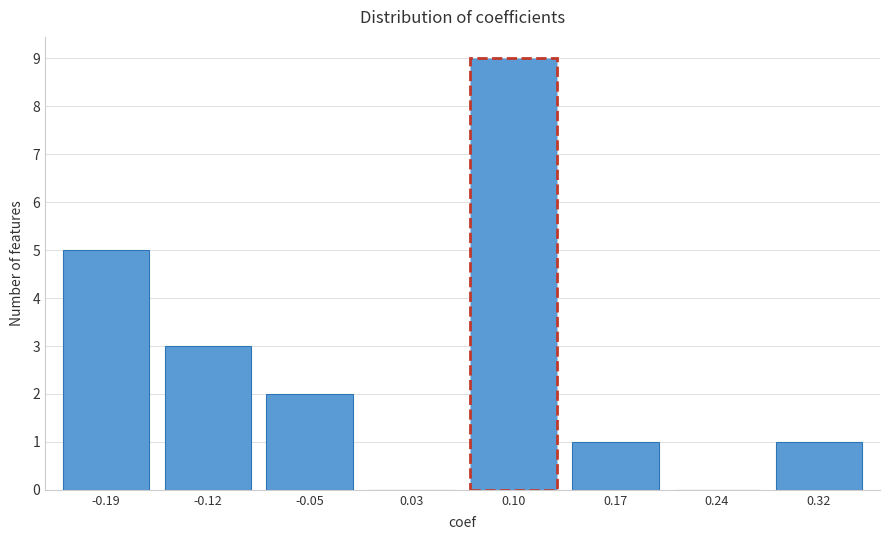

Reading left to right, extract all data points from this chart.

-0.19=5	-0.12=3	-0.05=2	0.03=0	0.10=9	0.17=1	0.24=0	0.32=1